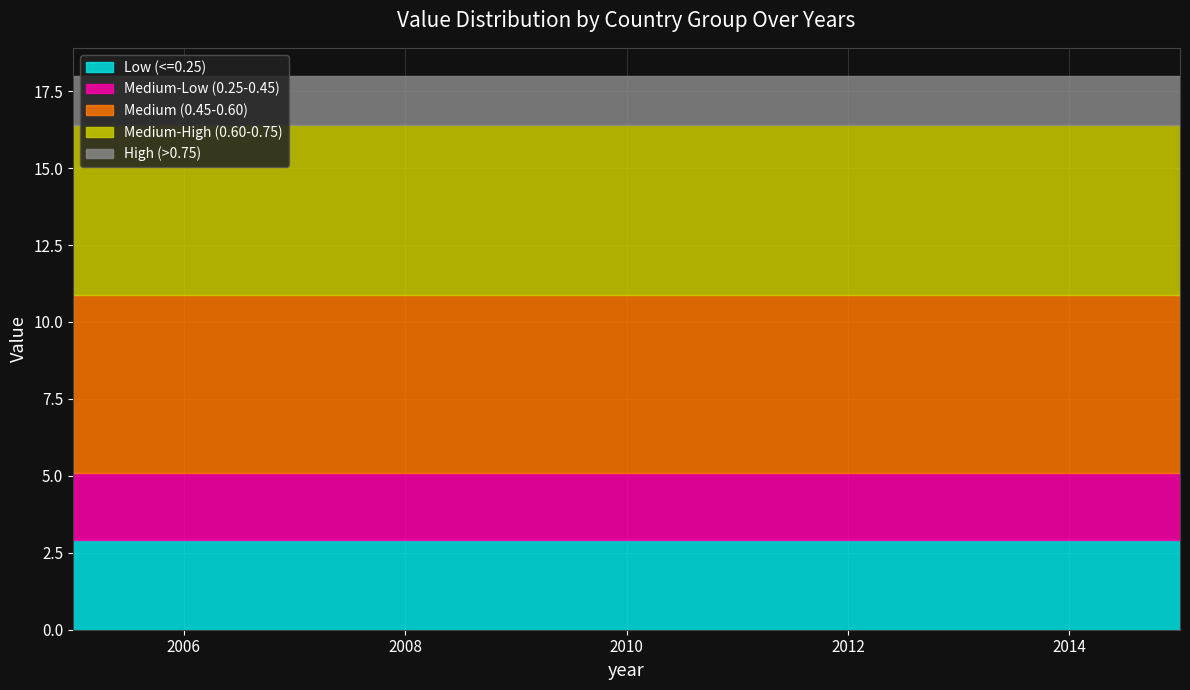

What is the lowest value of the Low (<=0.25) series?

2.9